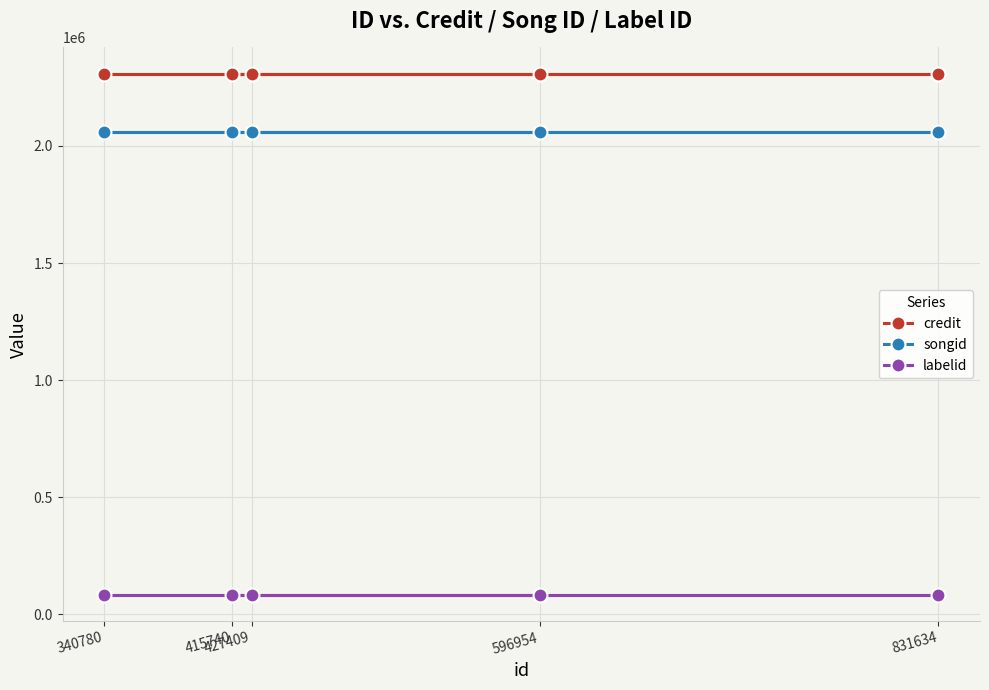

At which category is the sum across all series the highest?

596954